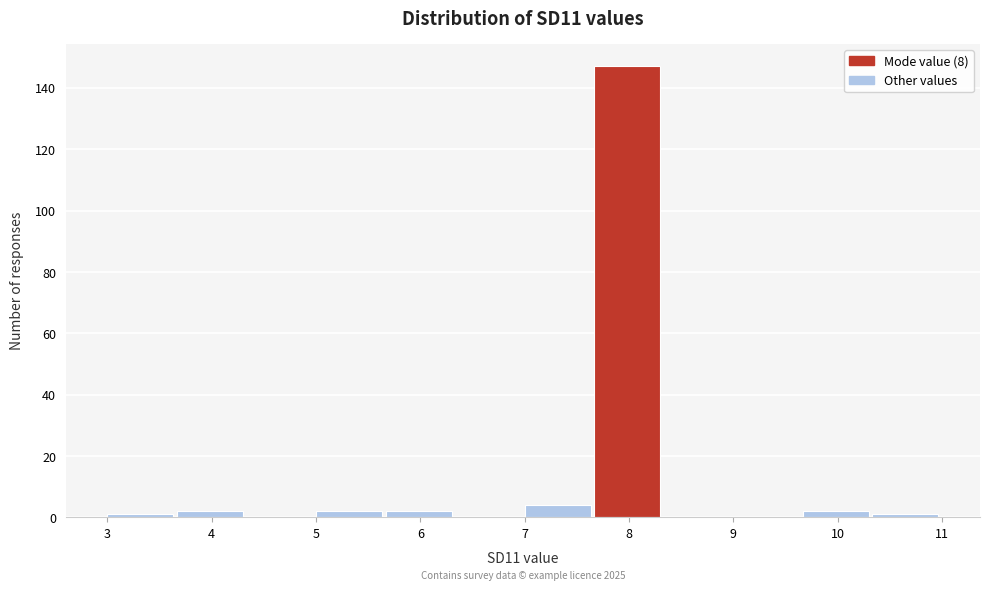

Over which range of the x-axis is the bar tallest?

7.7 to 8.3